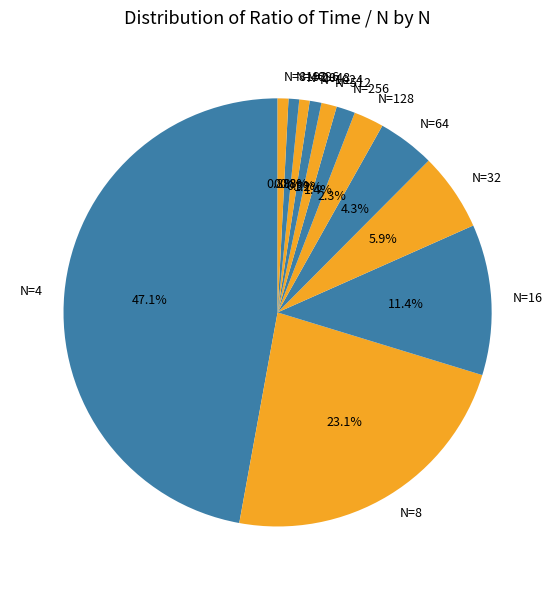

What is the ratio of the value at N=64 to the value at N=128?

1.9